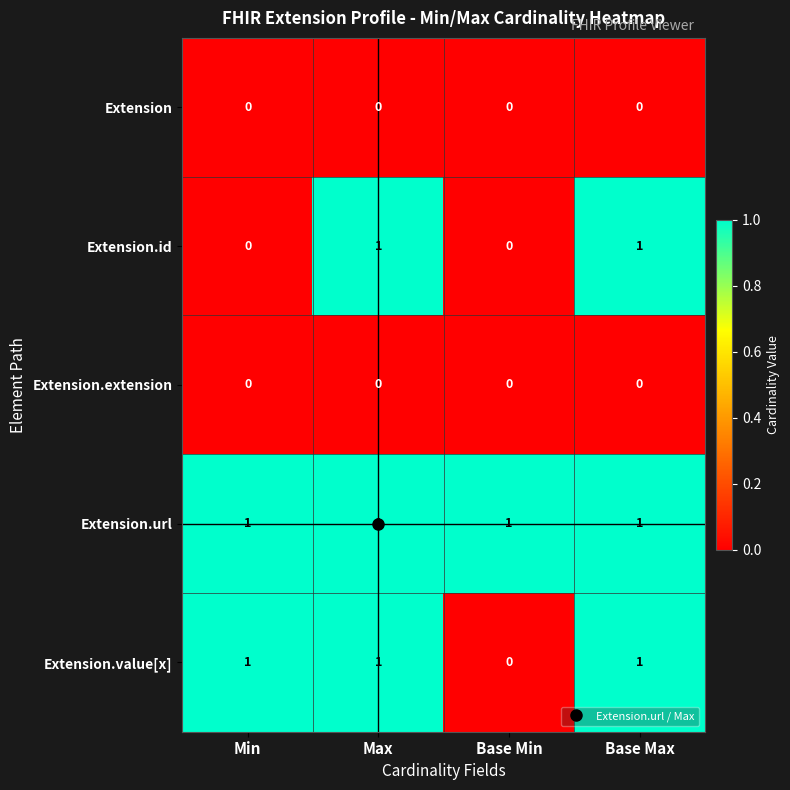

Which series has the largest total across all categories?

Extension.url